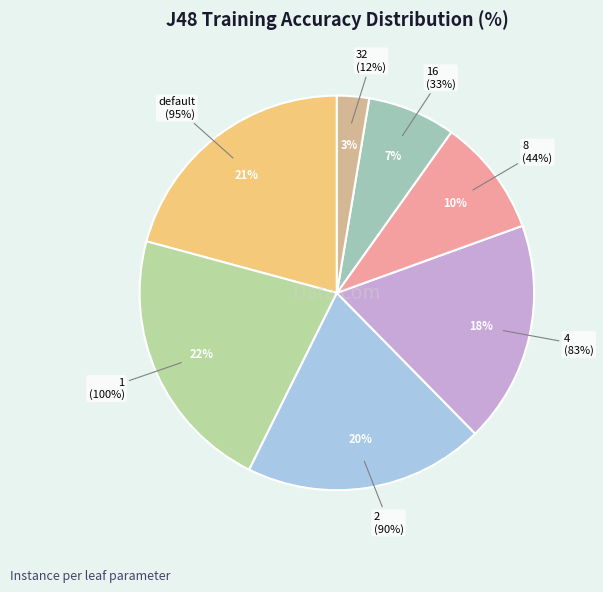

Count the number of slices in the pie.

7